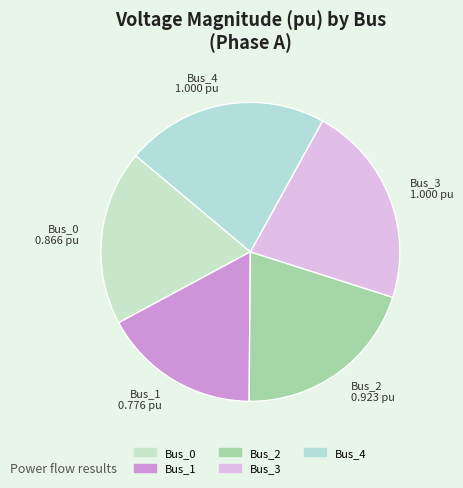

Between Bus_2 and Bus_3, which is larger?

Bus_3